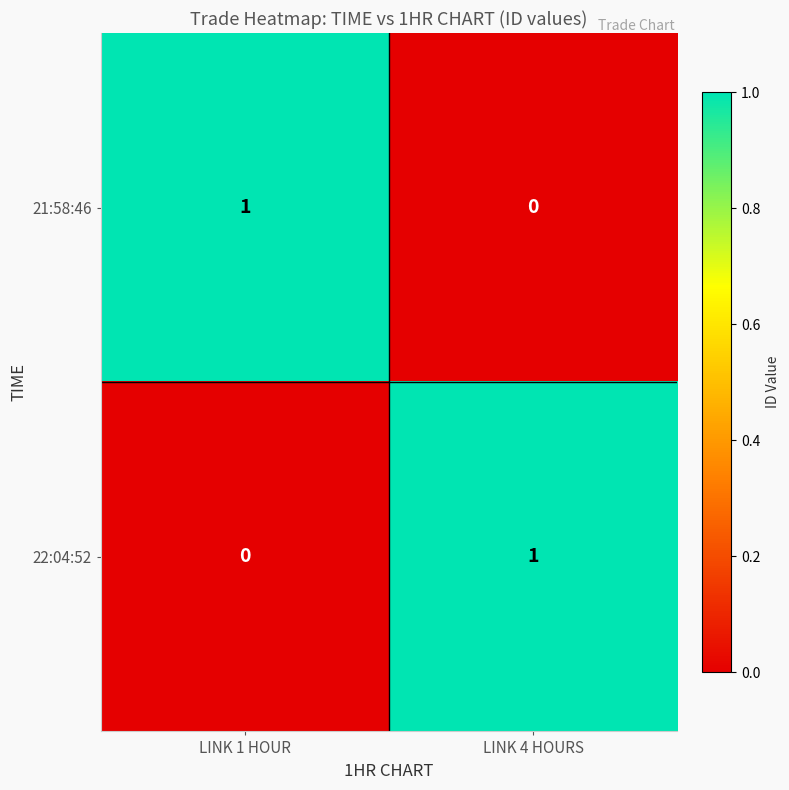

At how many categories does at least one series exceed 0?

2